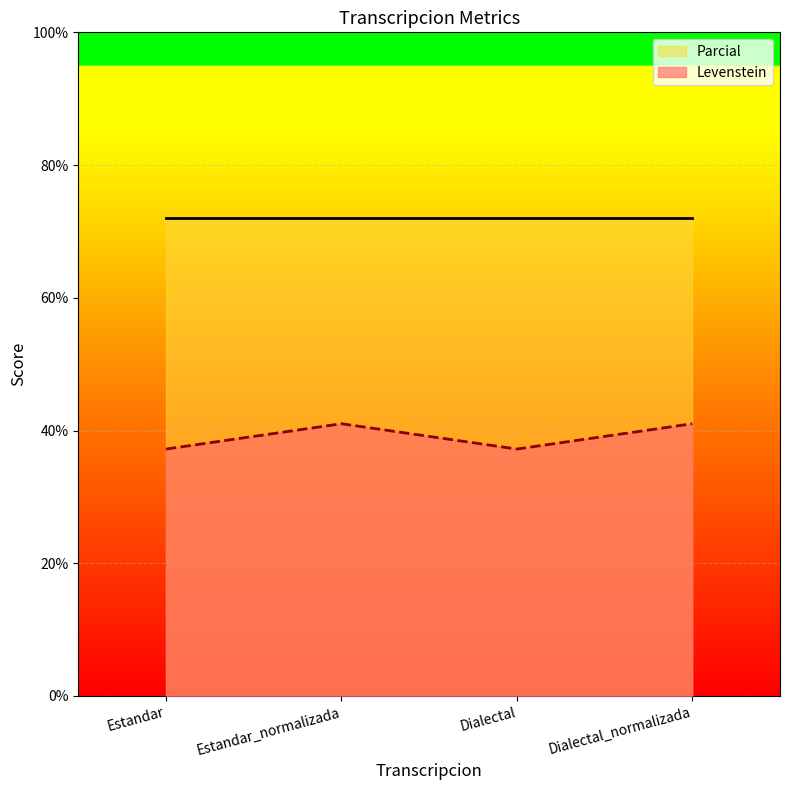

What is the ratio of the value at Dialectal to the value at Dialectal_normalizada?

0.9